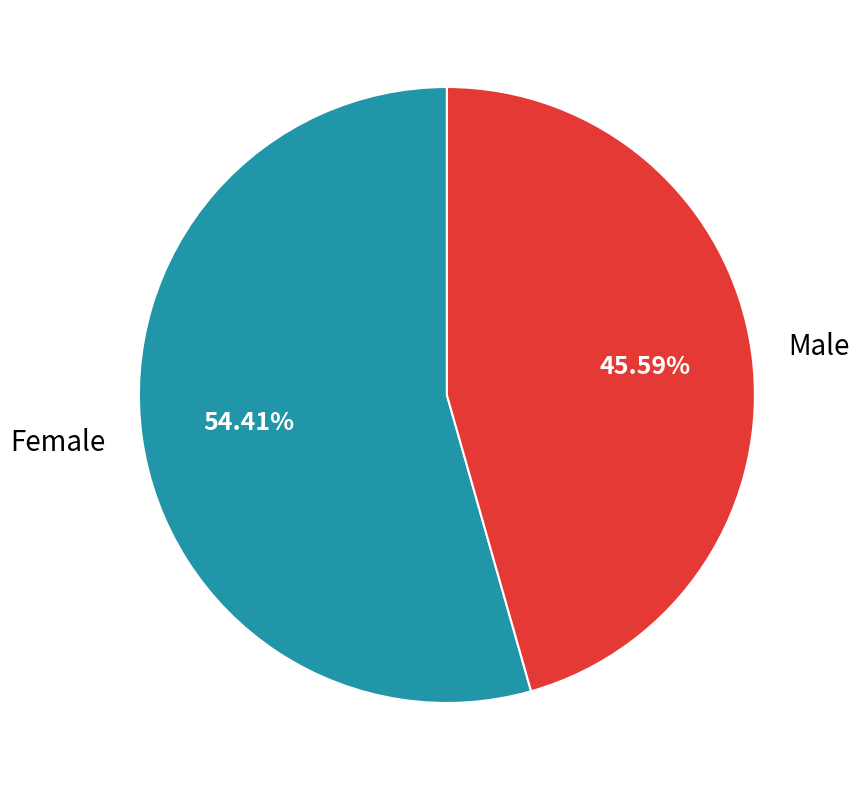

Is it true that Female is 47% of the pie?

False